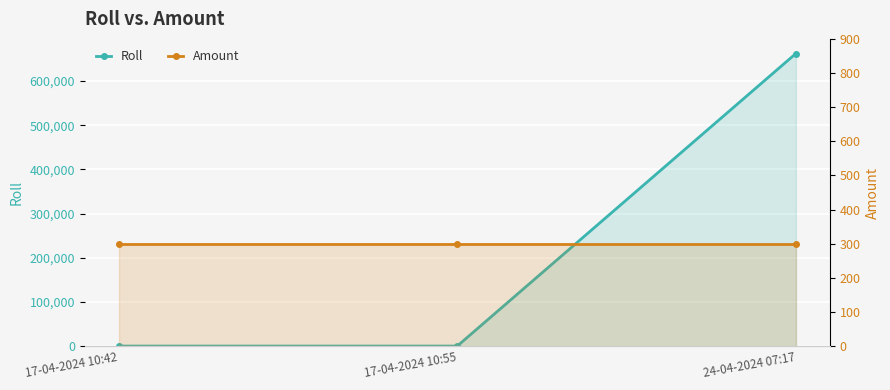

Between 17-04-2024 10:42 and 17-04-2024 10:55, which is larger?

17-04-2024 10:42